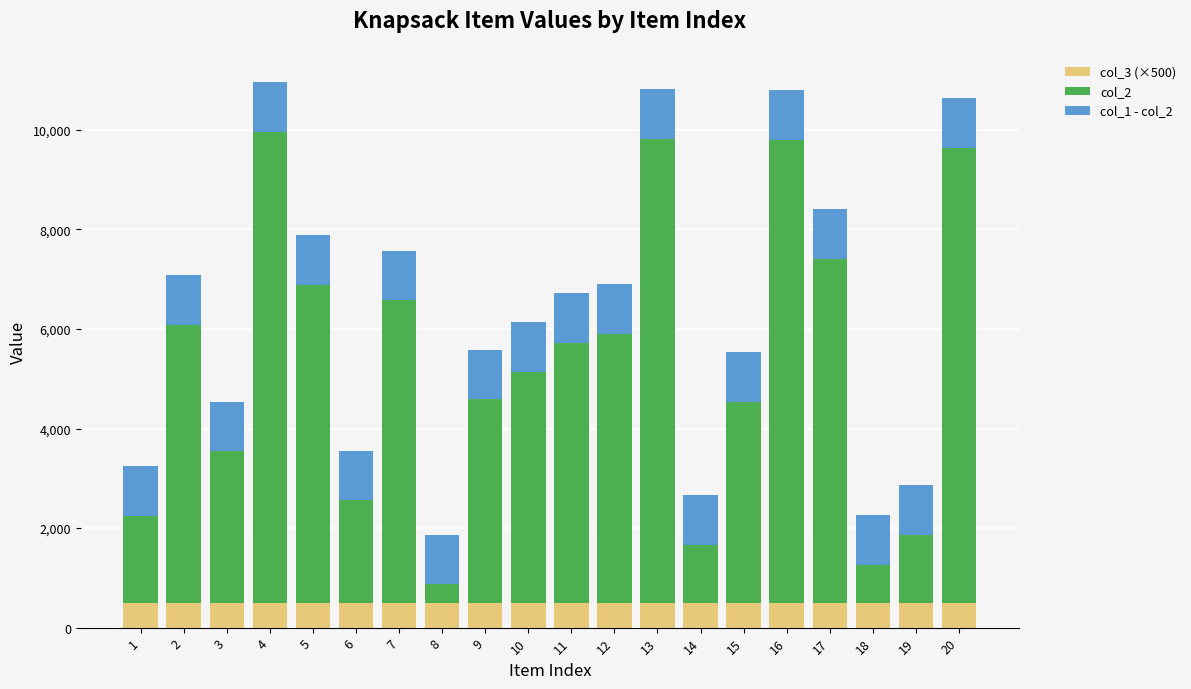

What is the total value across all series at 3?

4542